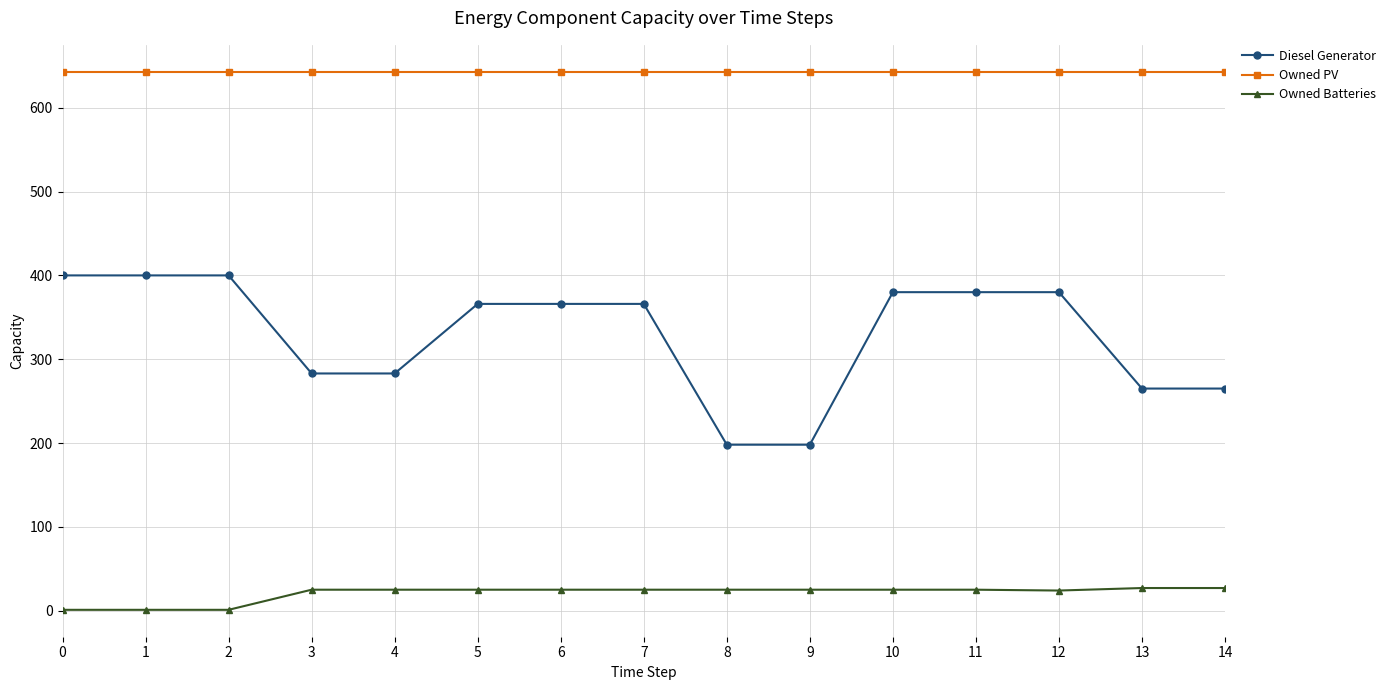

True or false: Owned Batteries and Owned PV cross at least once.

False